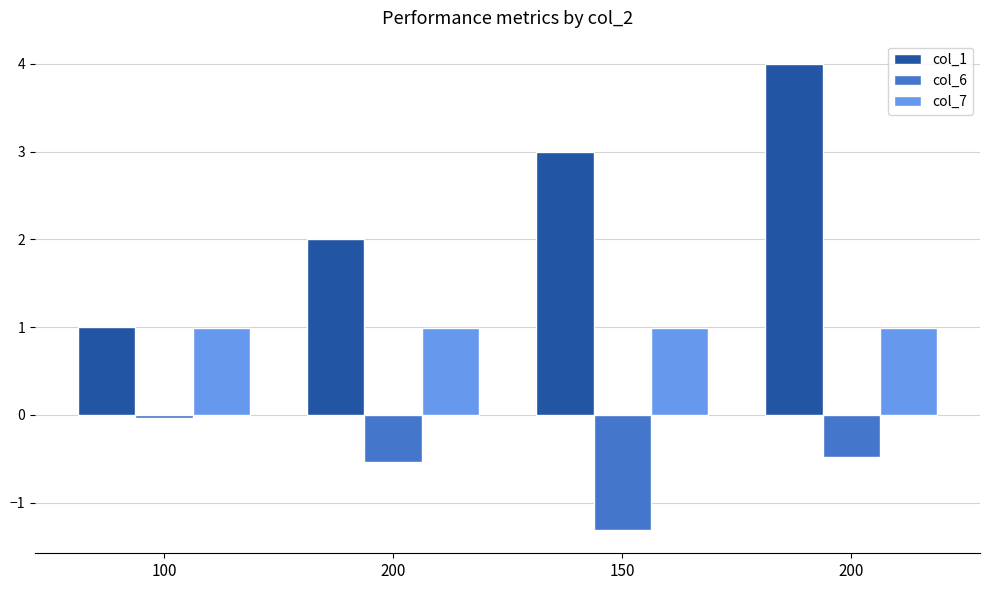

Which series has the largest total across all categories?

col_1